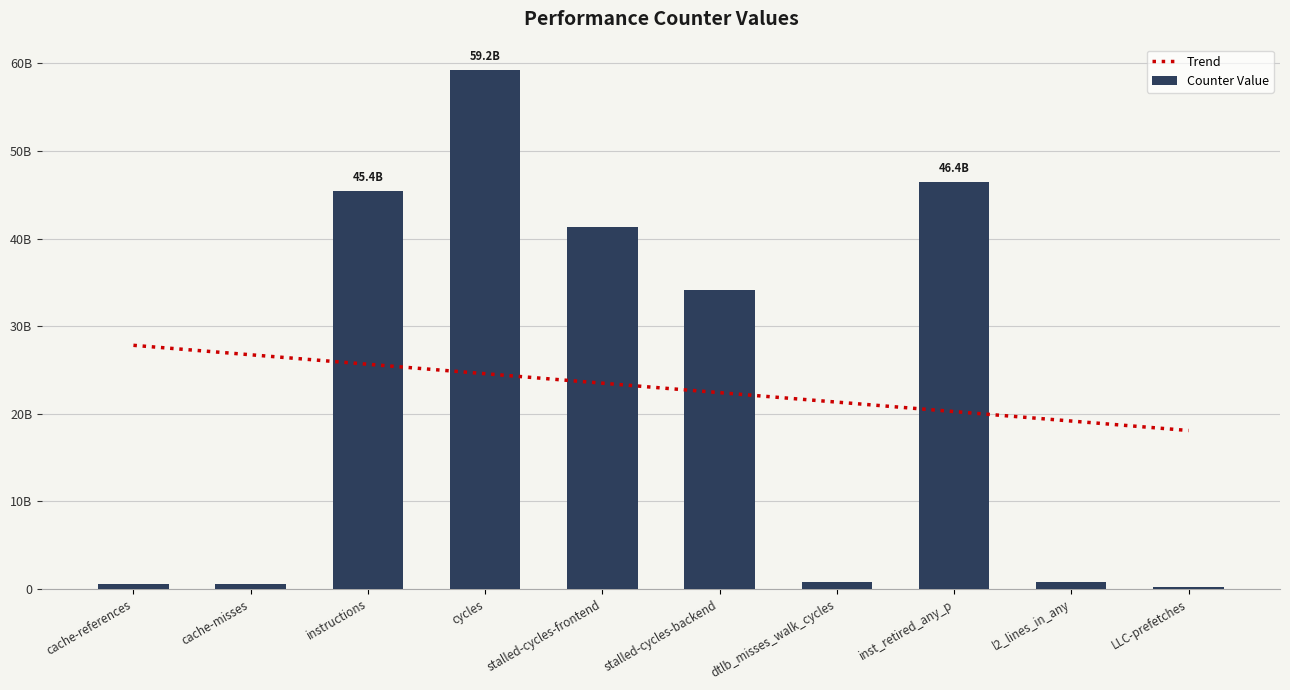

Which label corresponds to the smallest value in the chart?

LLC-prefetches